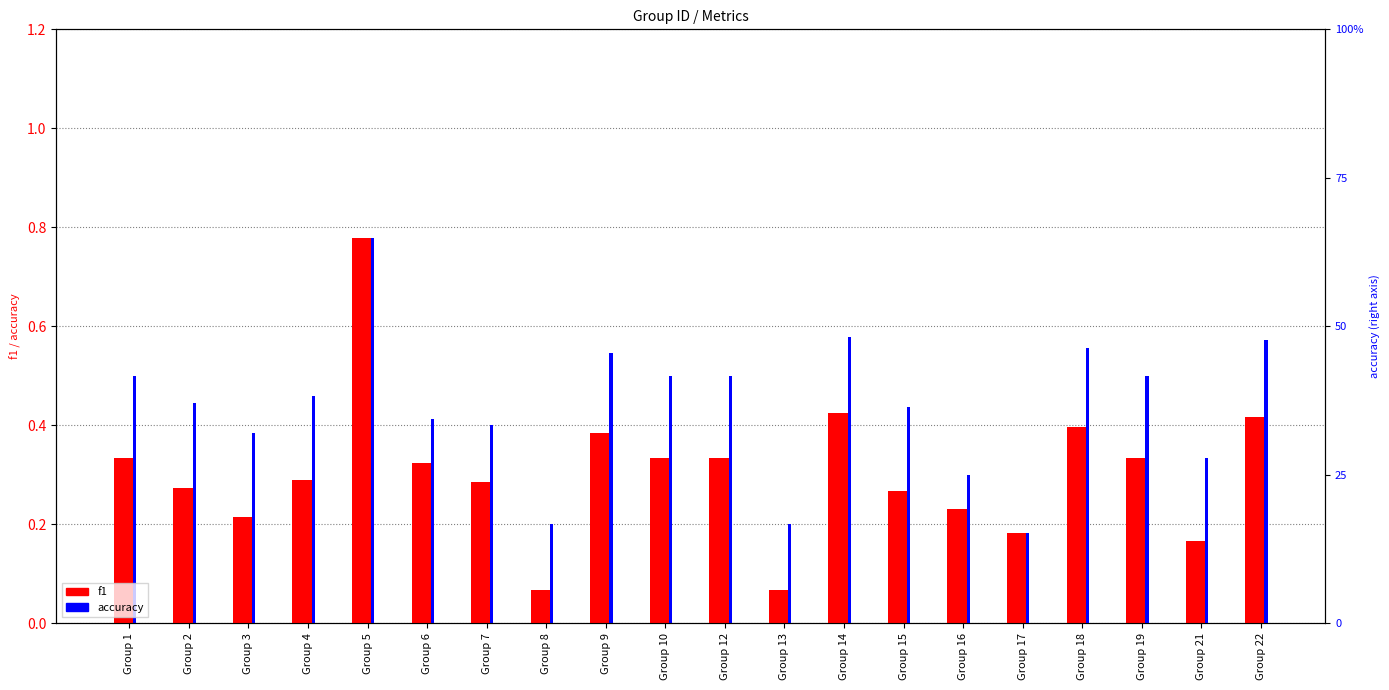

List the labels in order of accuracy value, smallest first.

Group 17, Group 8, Group 13, Group 16, Group 21, Group 3, Group 7, Group 6, Group 15, Group 2, Group 4, Group 1, Group 10, Group 12, Group 19, Group 9, Group 18, Group 22, Group 14, Group 5